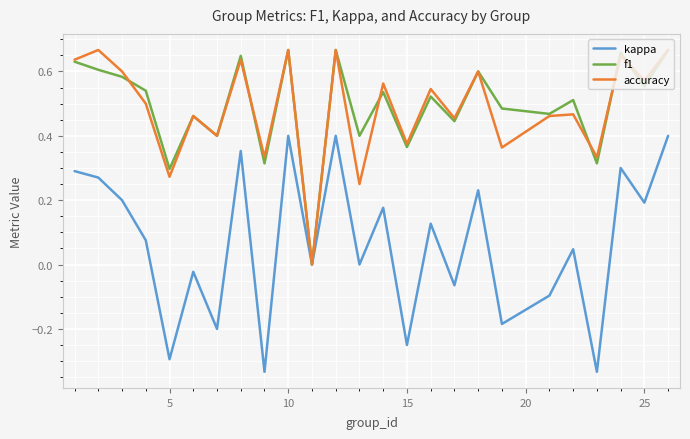

True or false: accuracy has more than 0 points higher than both neighbors.

True